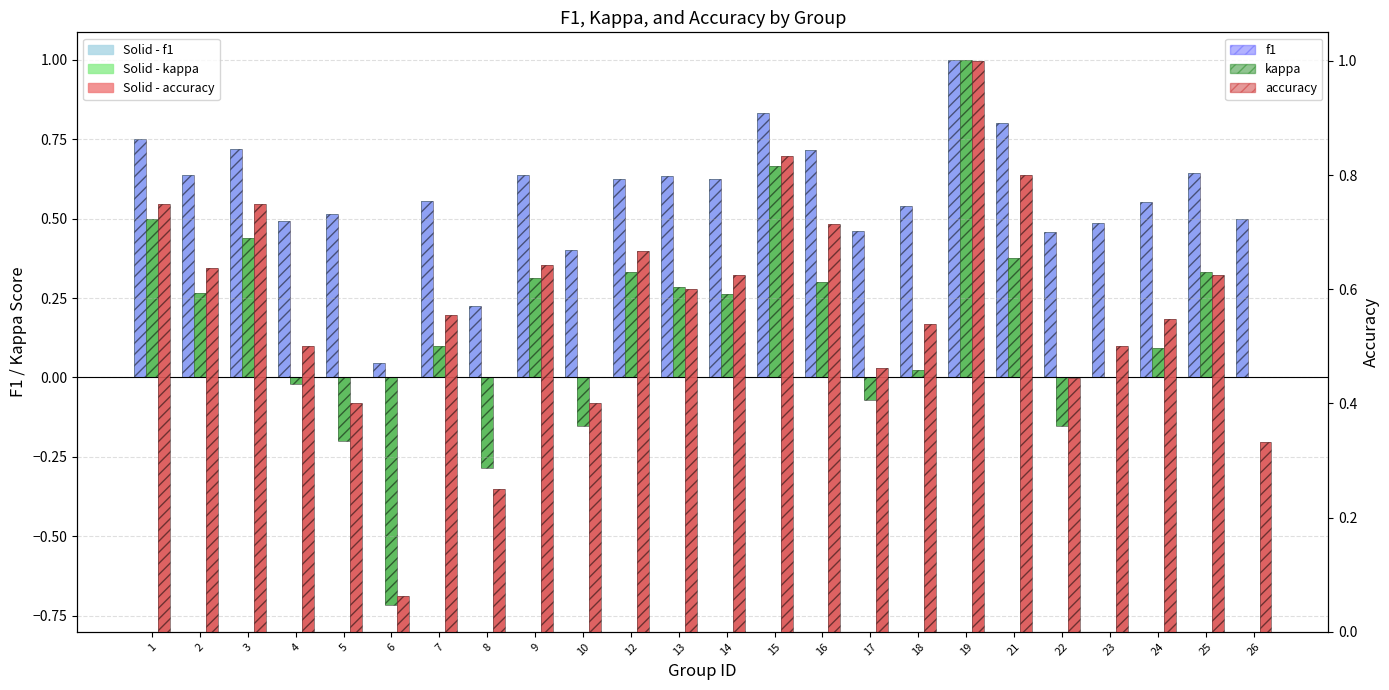

List the series in order of their peak value, lowest first.

Solid - f1, f1, Solid - kappa, kappa, Solid - accuracy, accuracy